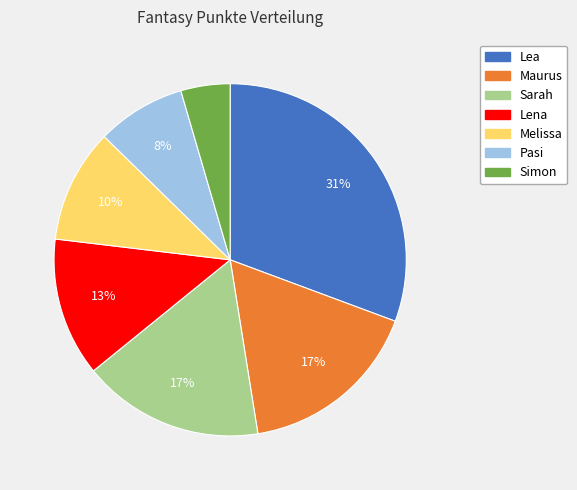

The Maurus slice represents 26% of the pie. True or false?

False